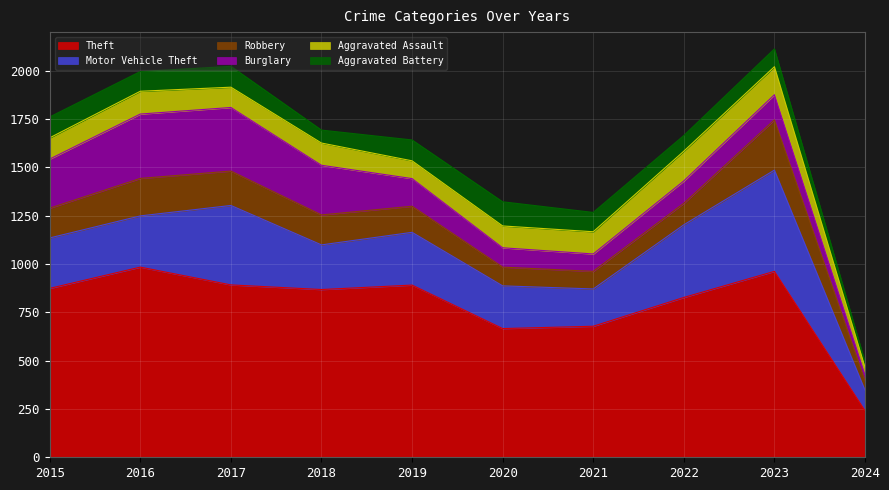

How many categories are shown in the chart?

10